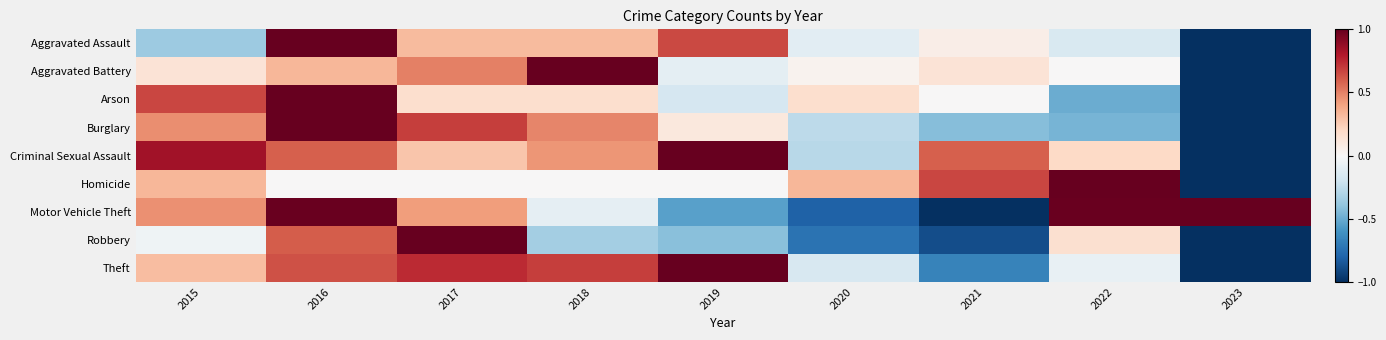

Which label corresponds to the smallest value in the chart?

2023